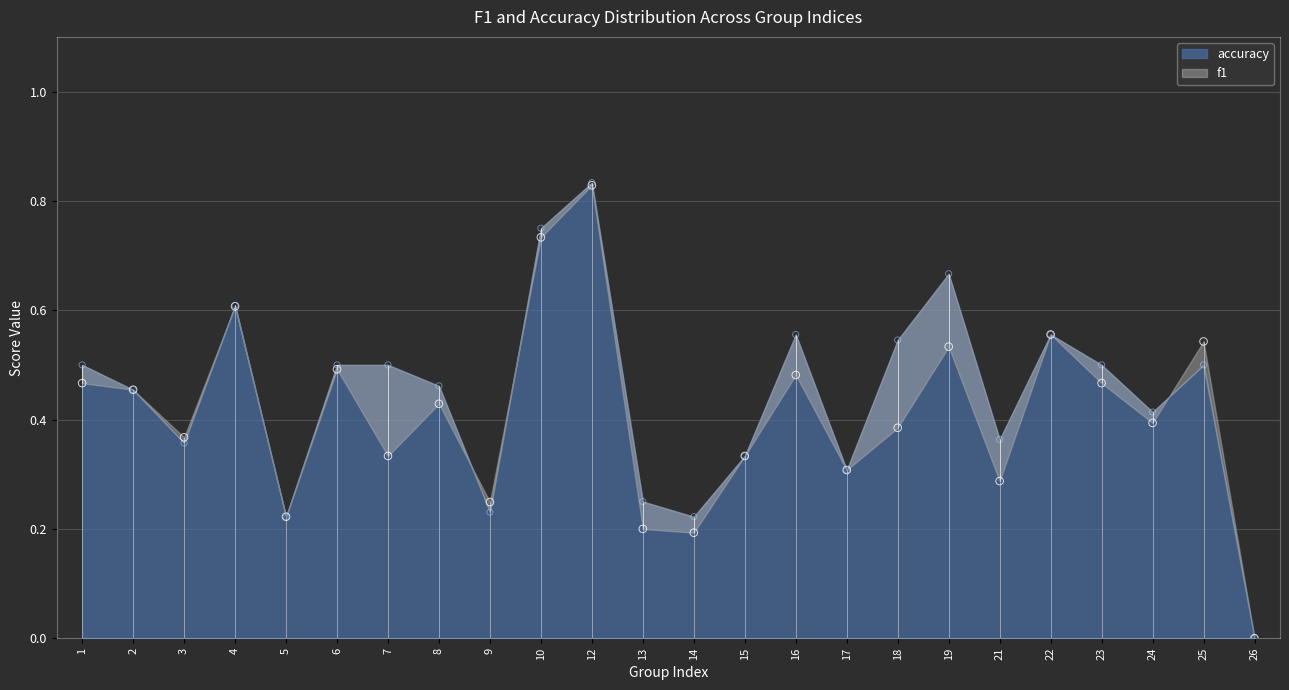

Is the value of accuracy at 19 greater than the value of f1 at 26?

Yes